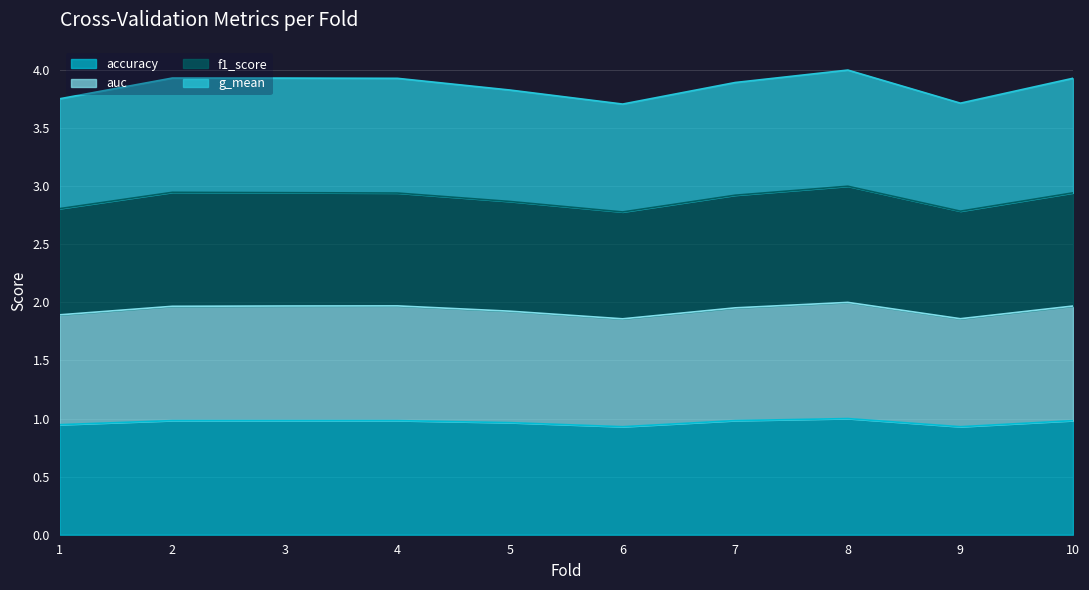

True or false: auc and accuracy intersect in this chart.

False